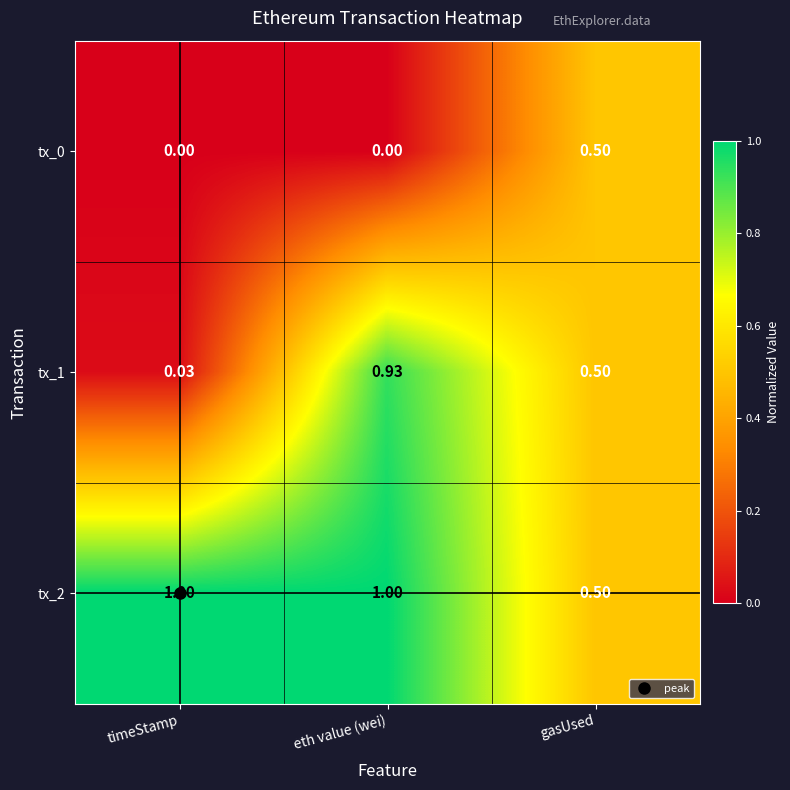

At which category is the sum across all series the highest?

eth value (wei)